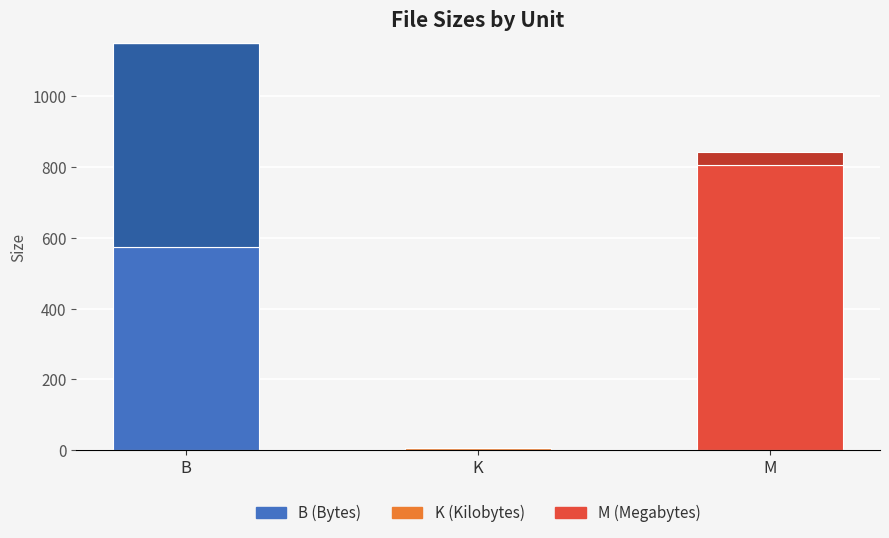

Rank the series by their maximum value, from highest to lowest.

M file 1, B file 1, K file 1